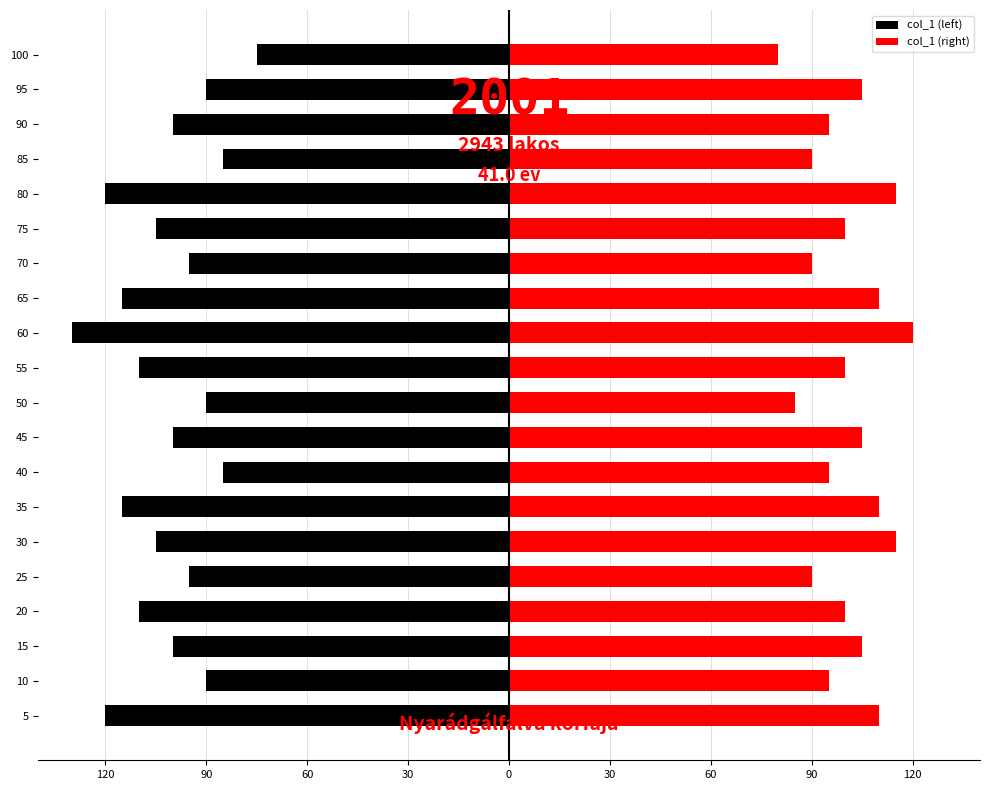

Does the chart contain any negative values?

Yes